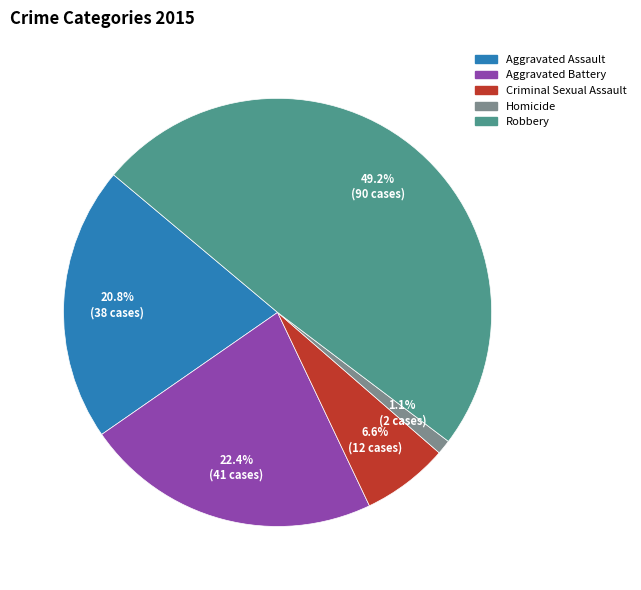

Does Robbery account for over 50% of the chart?

No